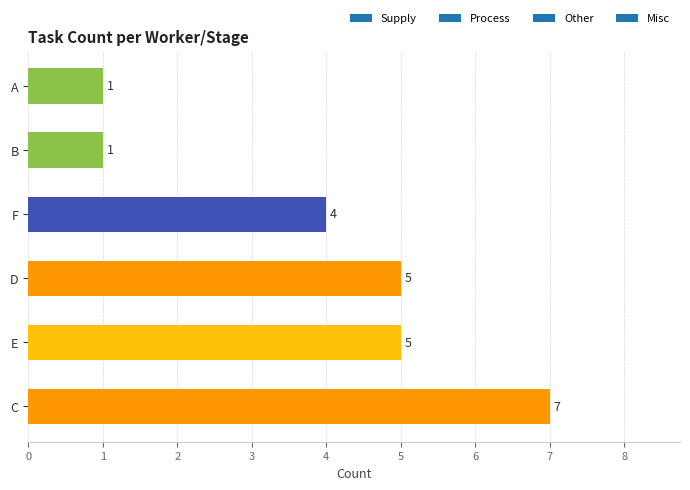

Does the chart contain stacked bars?

No